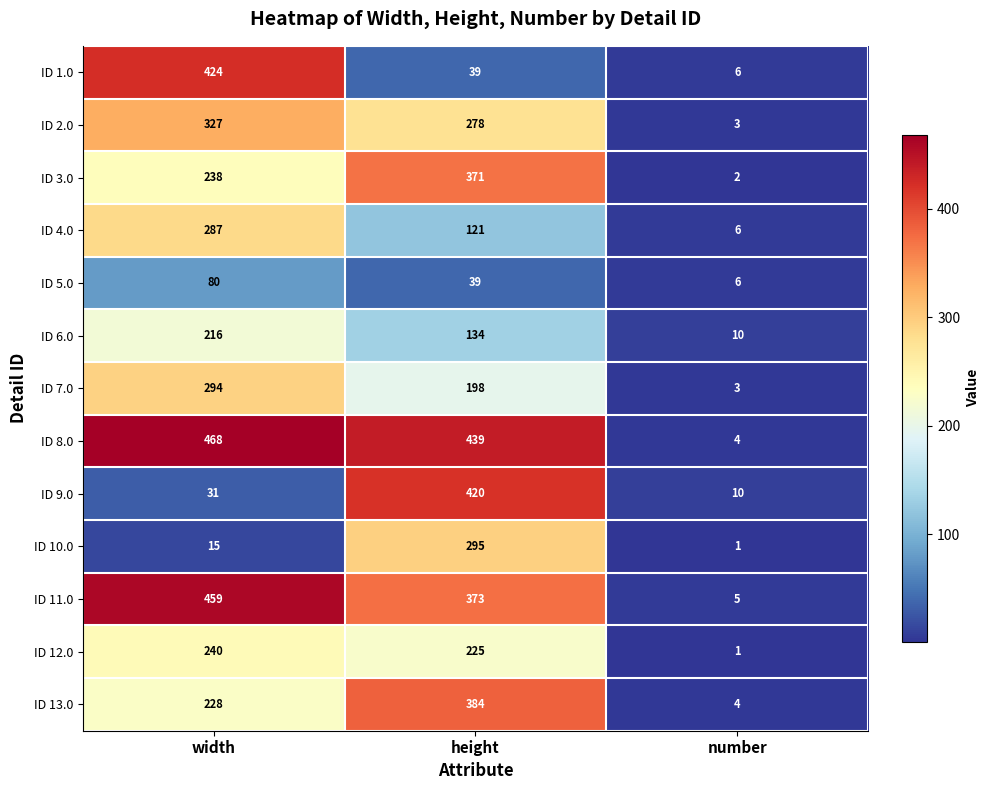

What is the minimum value shown in the chart?

1